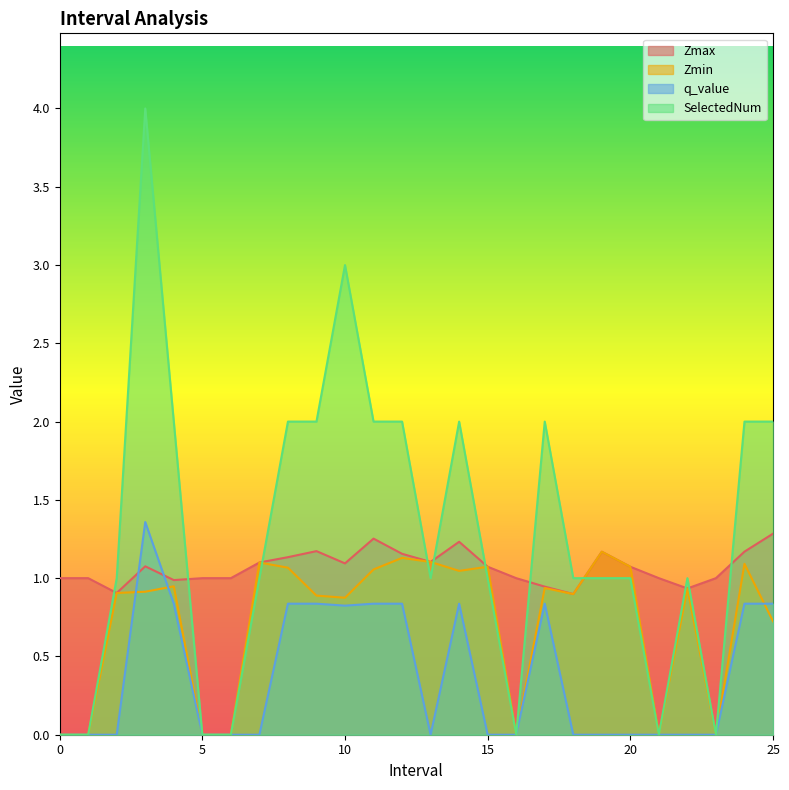

At how many categories does at least one series exceed 1?

16